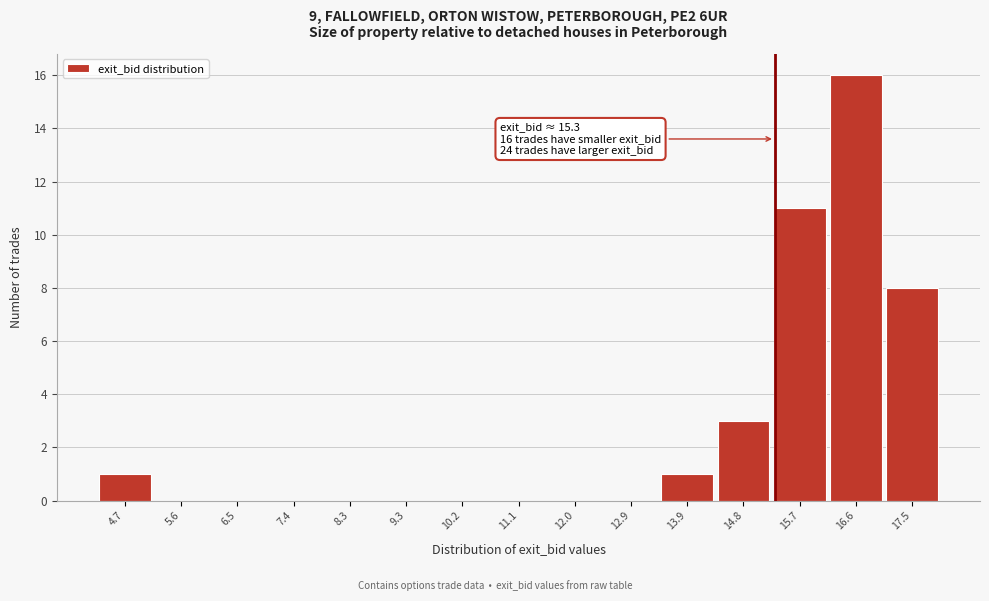

Over which range of the x-axis is the bar tallest?

16.2 to 17.1